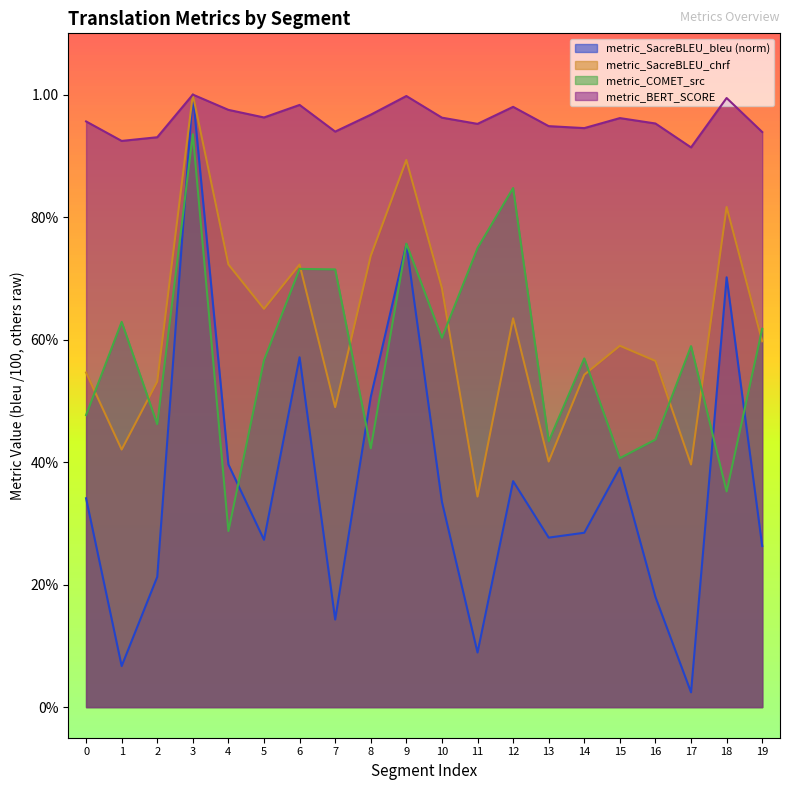

What is the difference between the maximum and second lowest values in the metric_SacreBLEU_chrf series?

0.6